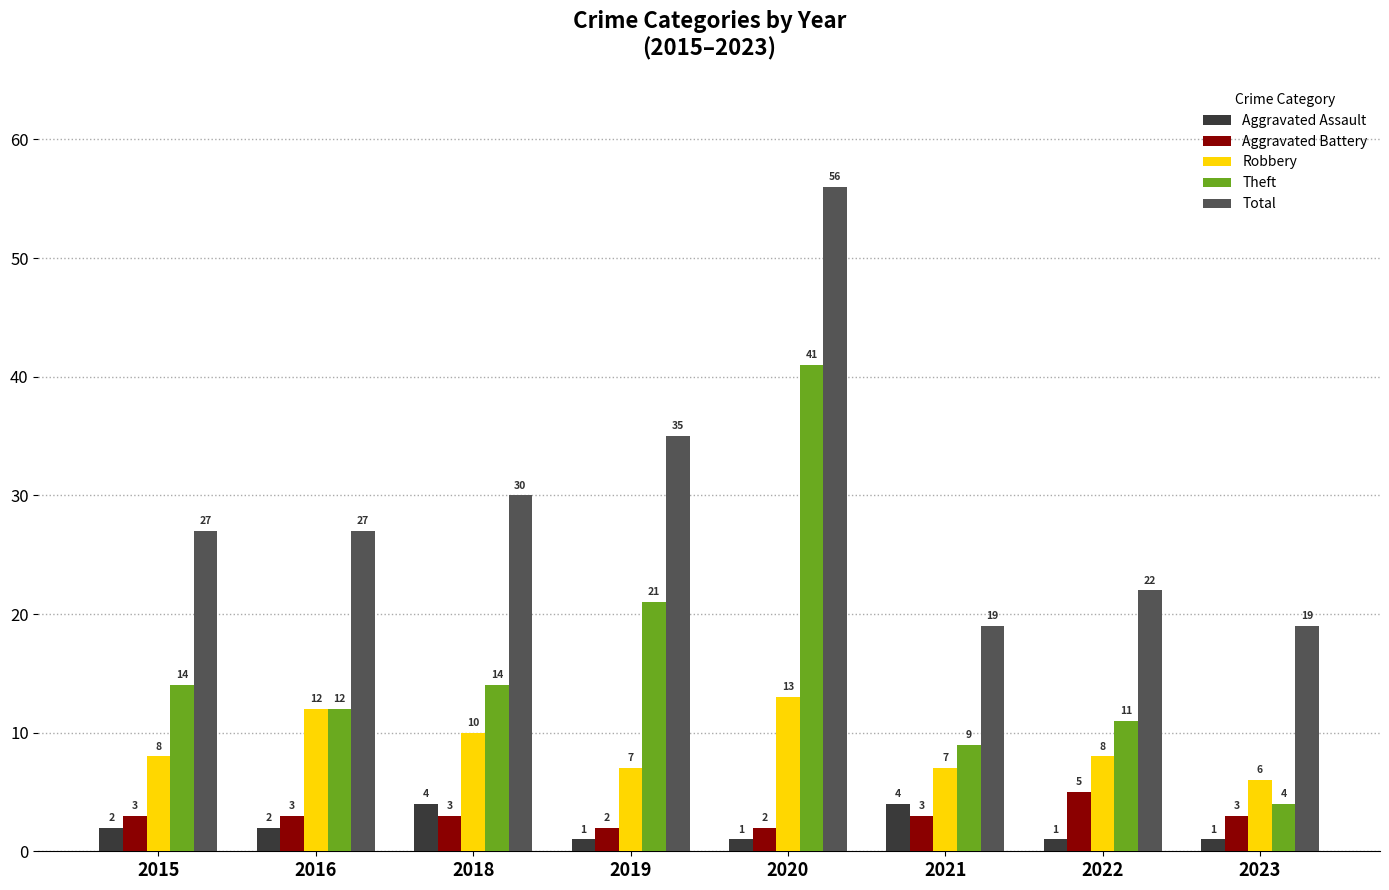

True or false: Aggravated Battery has a value of 5 at 2015.

False